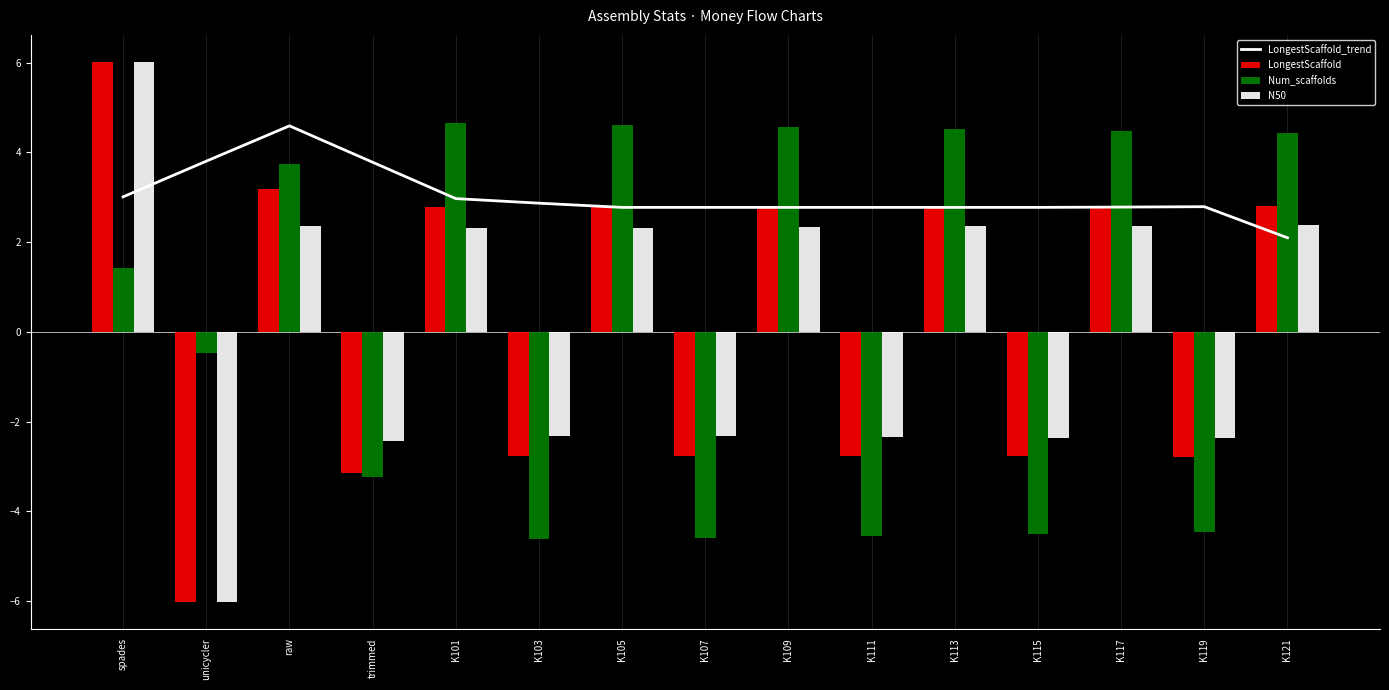

How many data points in LongestScaffold are above 2?

8